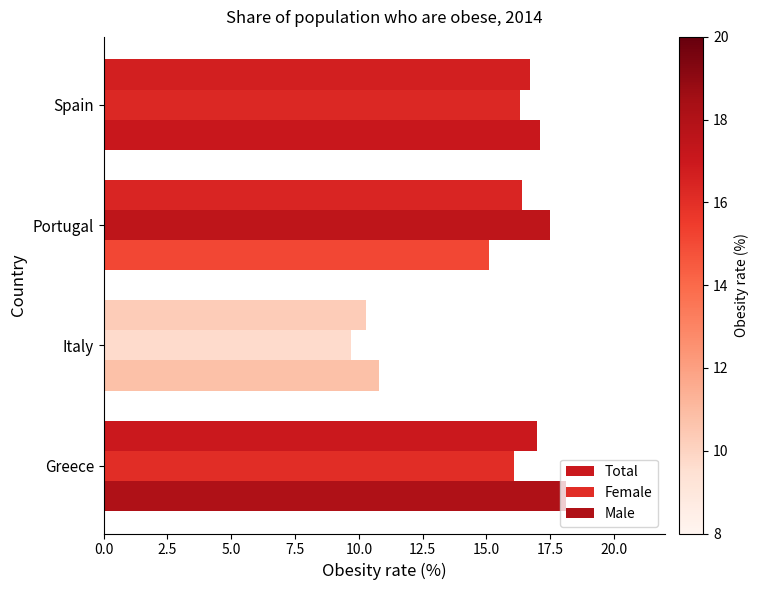

What is the value of the Female bar at the 1st from the left?

16.1